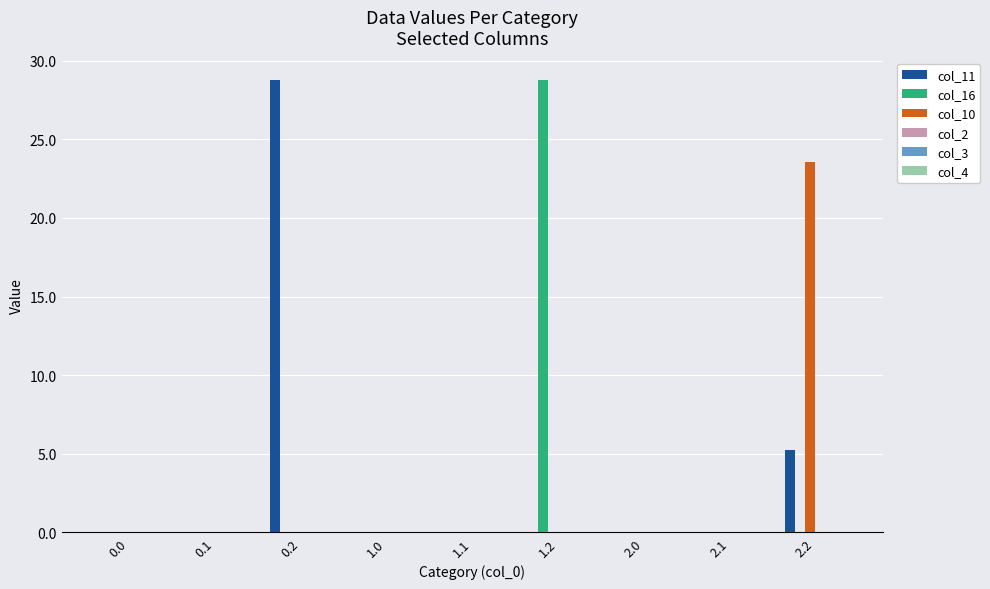

What is the sum of the col_16 values at 0.0 and 1.2?

28.8